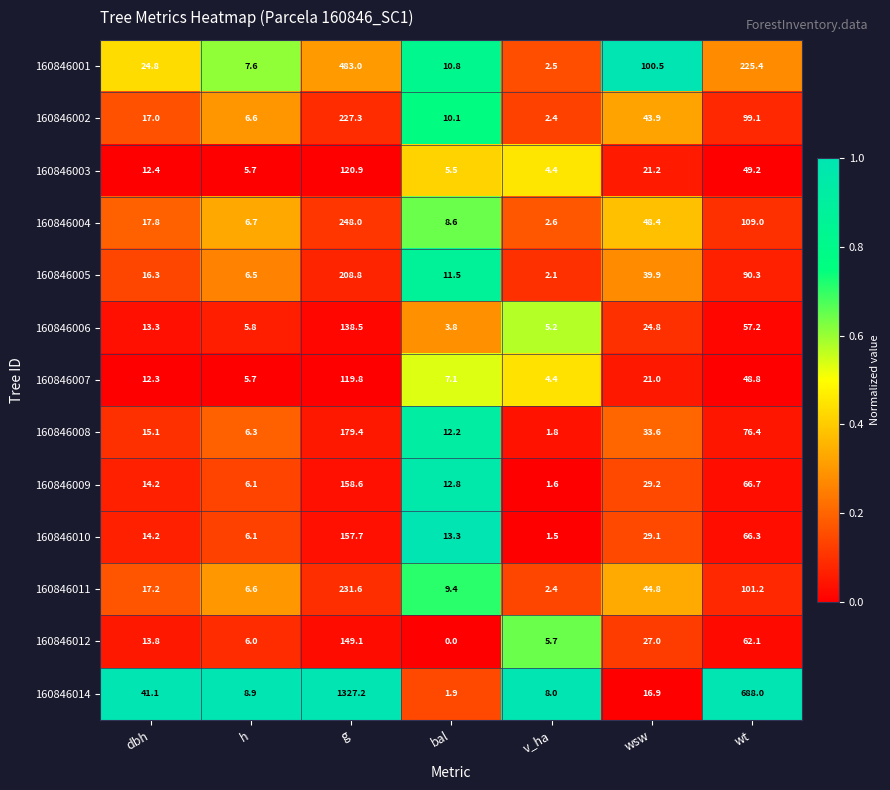

Is the value of 160846002 at bal greater than the value of 160846008 at dbh?

No